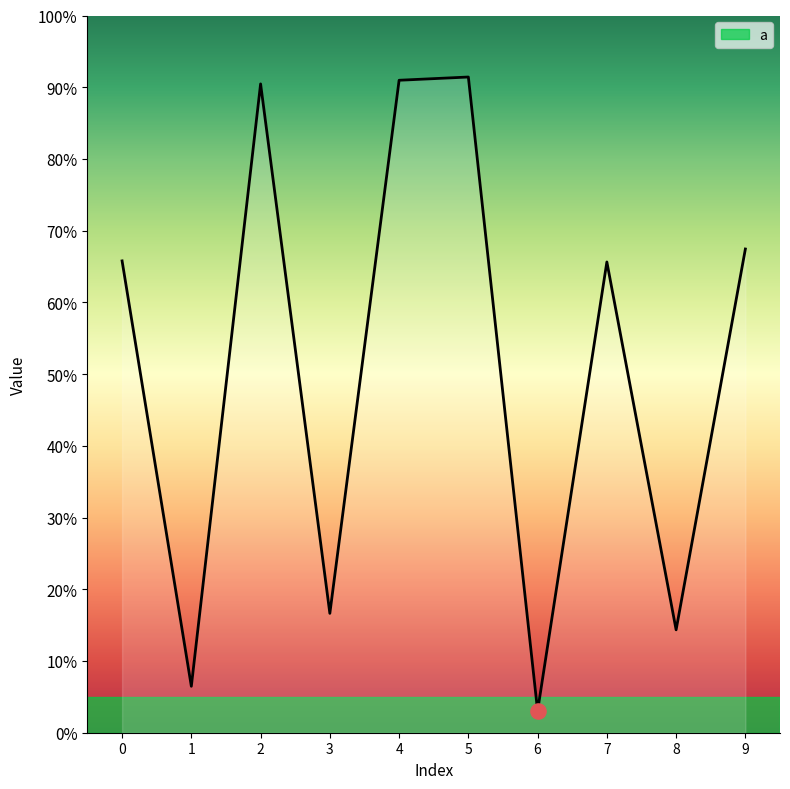

Which has a higher value, 3 or 5?

5